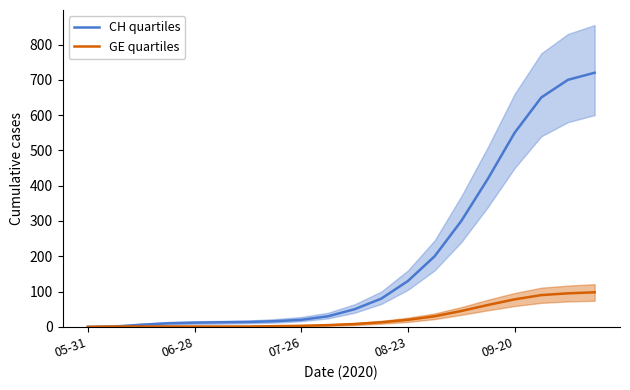

Reading right to left, what are all the values shown in this chart?

CH quartiles: 720	700	650	550	420	300	200	130	80	50	30	20	16	14	13	12	10	6	1	0
GE quartiles: 98	95	90	78	62	45	30	20	13	8	5	3	2	1	1	1	1	1	1	0